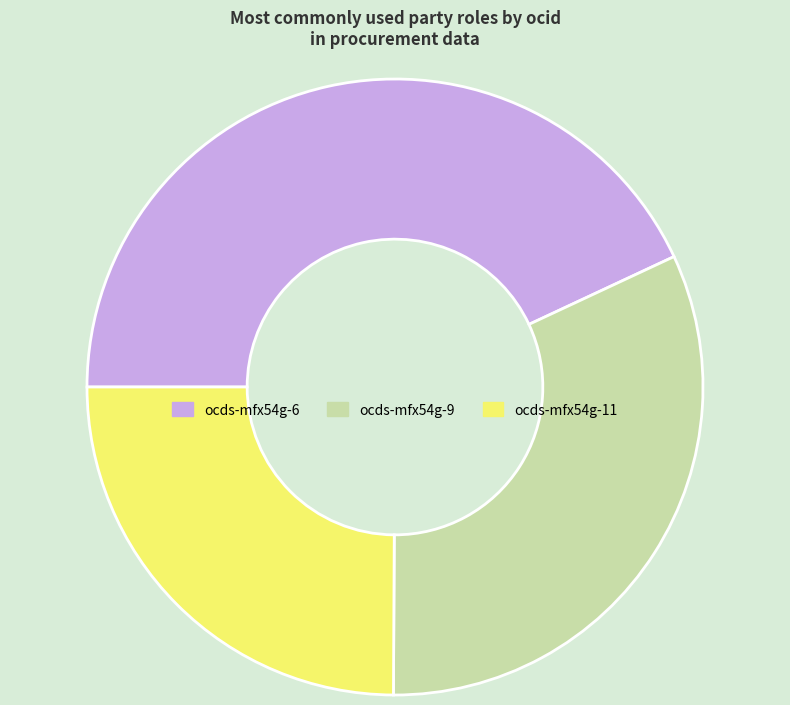

Is there any slice that represents more than half of the pie?

No